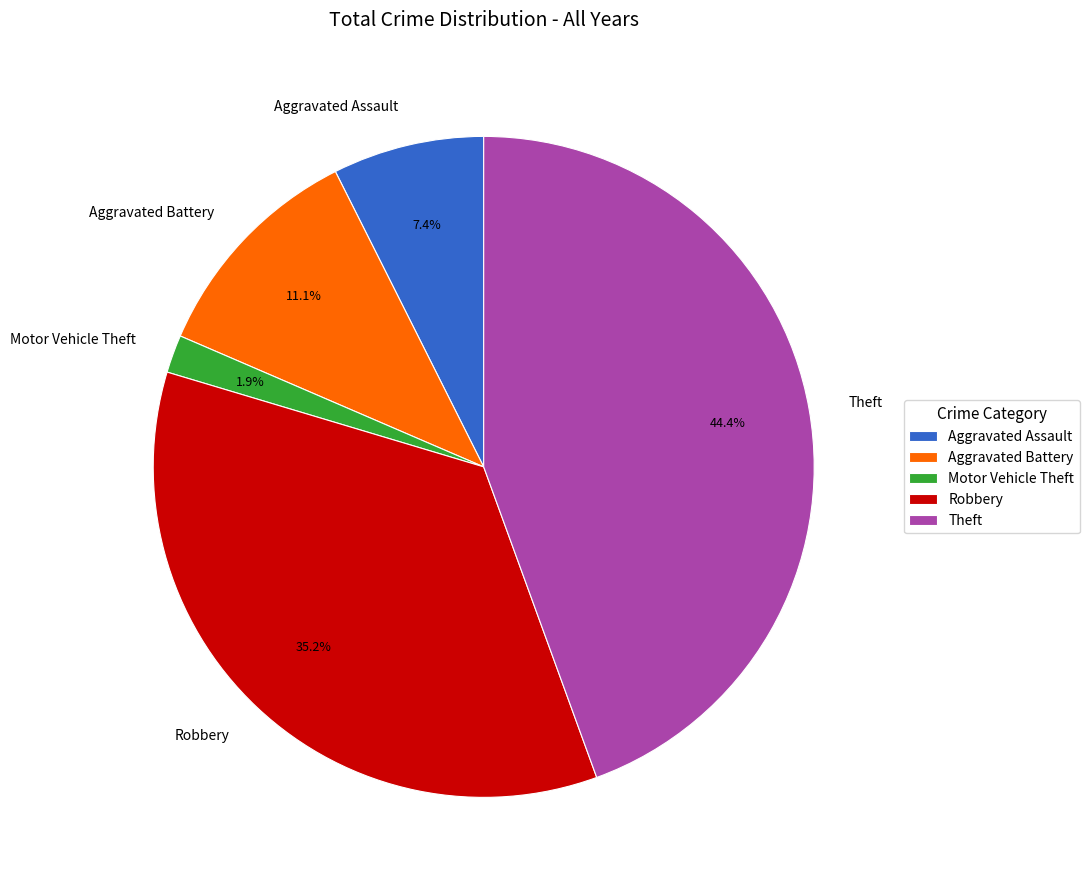

Does Motor Vehicle Theft account for over 50% of the chart?

No